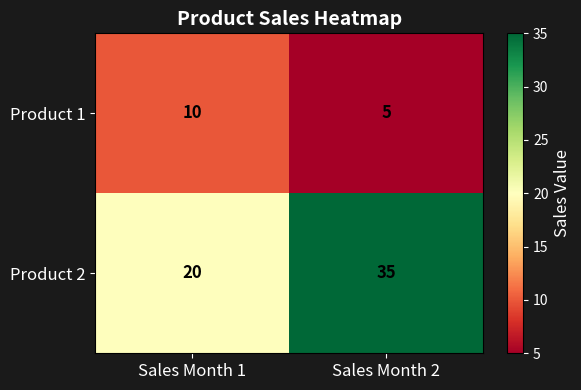

List the series in order of their peak value, highest first.

Product 2, Product 1